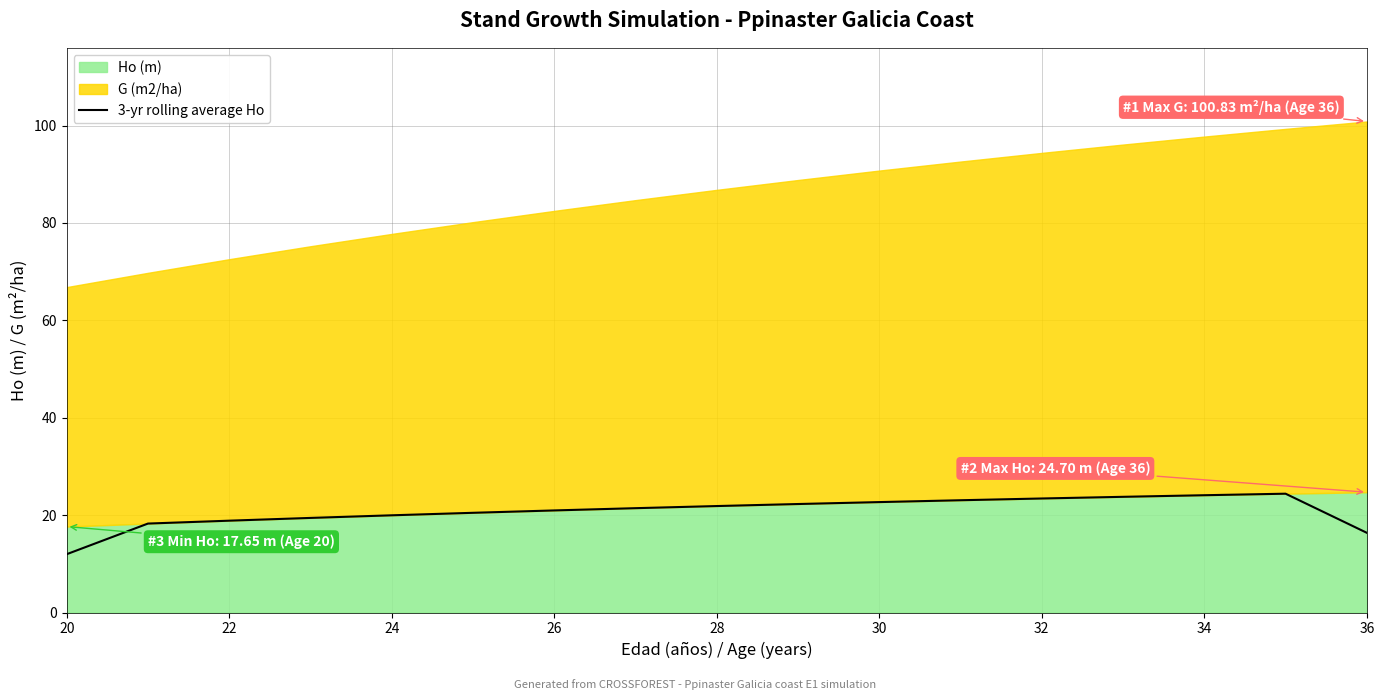

The value of 3-yr rolling average Ho at 26 is 21.0. True or false?

True